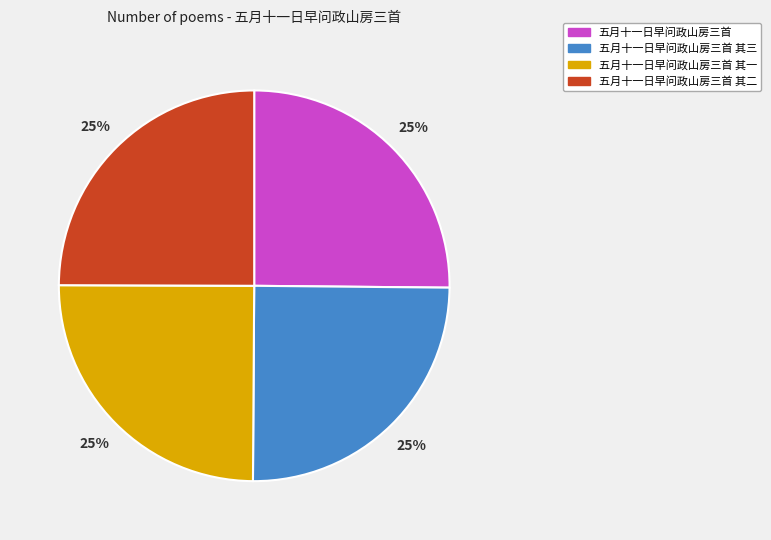

Is it true that 五月十一日早问政山房三首 is 25% of the pie?

True